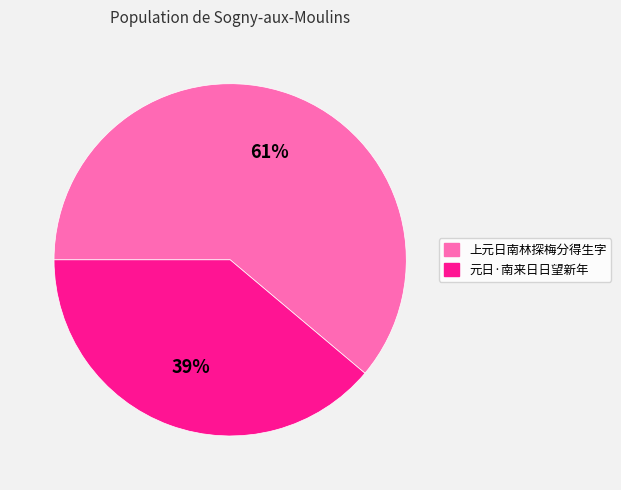

Is there a majority slice in this chart?

Yes